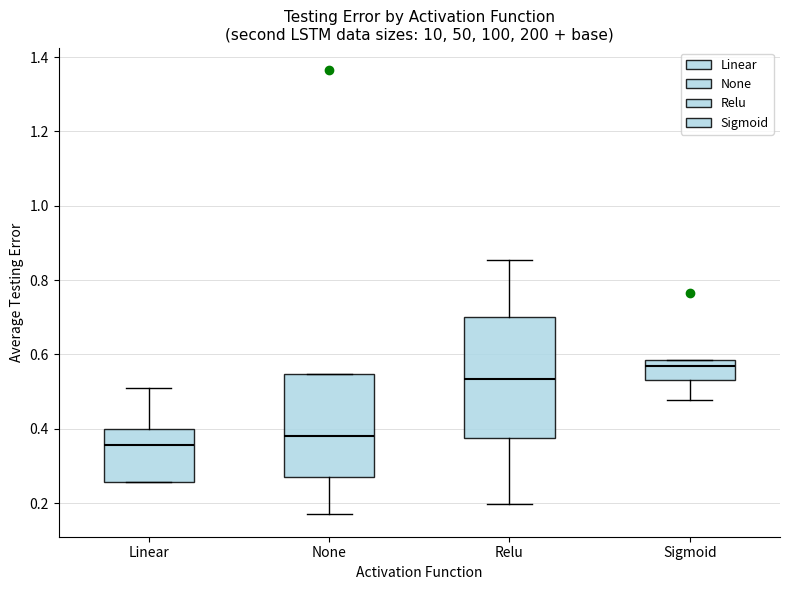

Comparing the boxes themselves (not the whiskers), which one is the tallest?

Relu